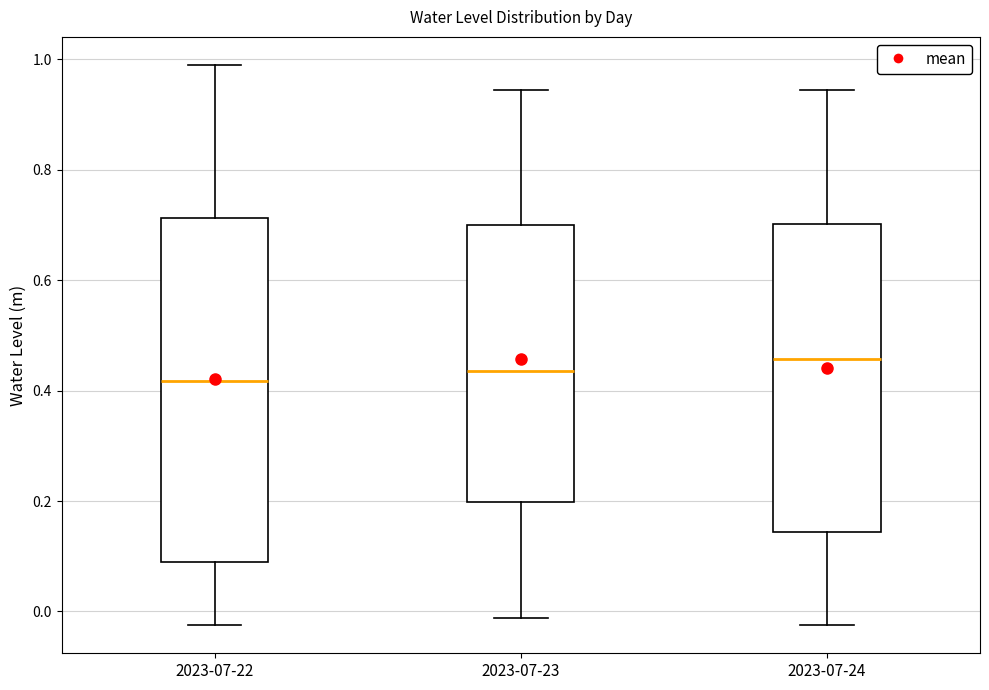

Which box has the highest median line?

2023-07-24